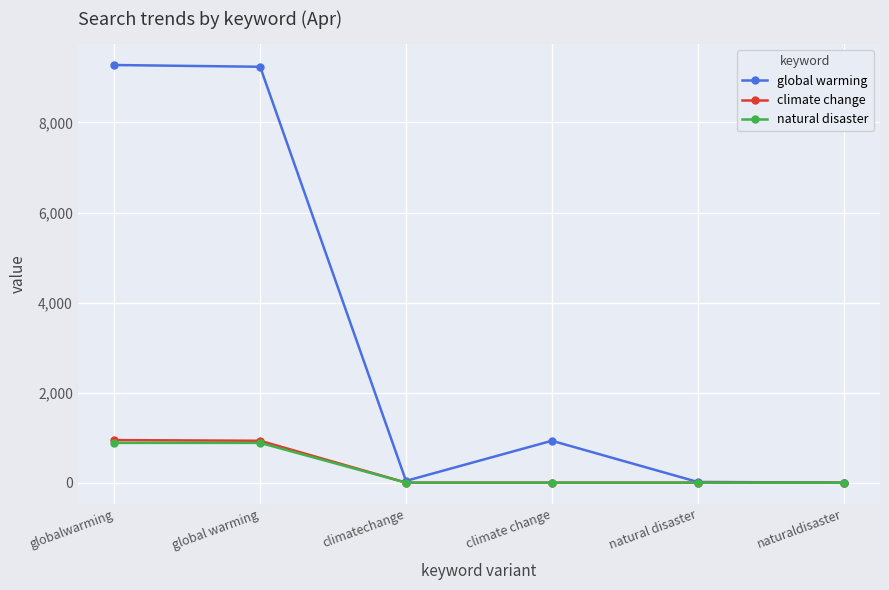

True or false: climate change has more than 2 points higher than both neighbors.

False